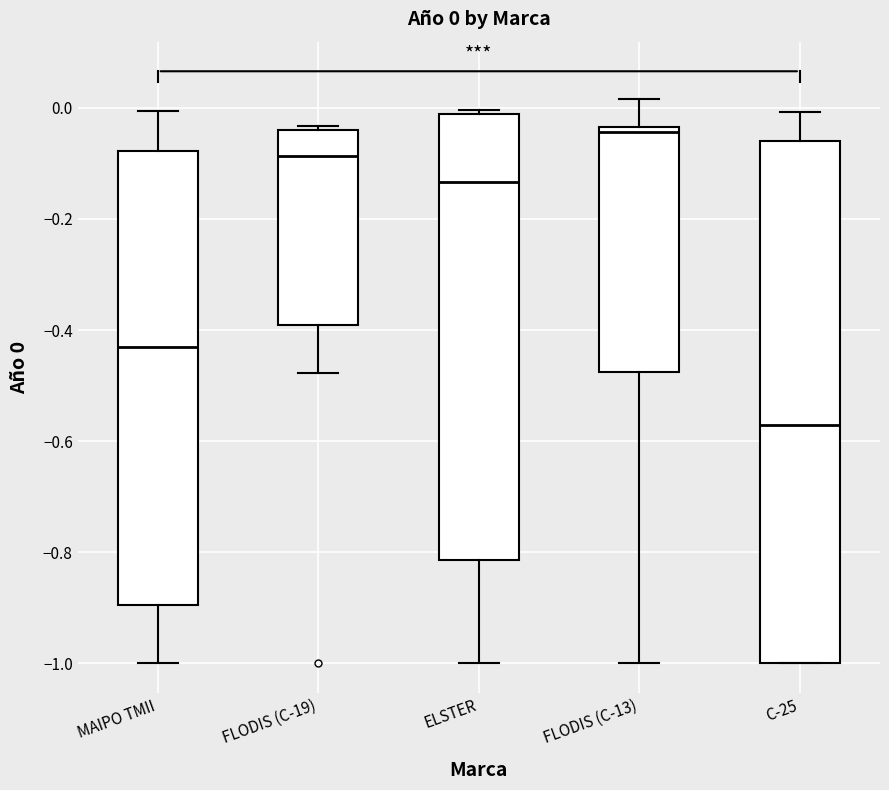

Which box's median line is the lowest?

C-25